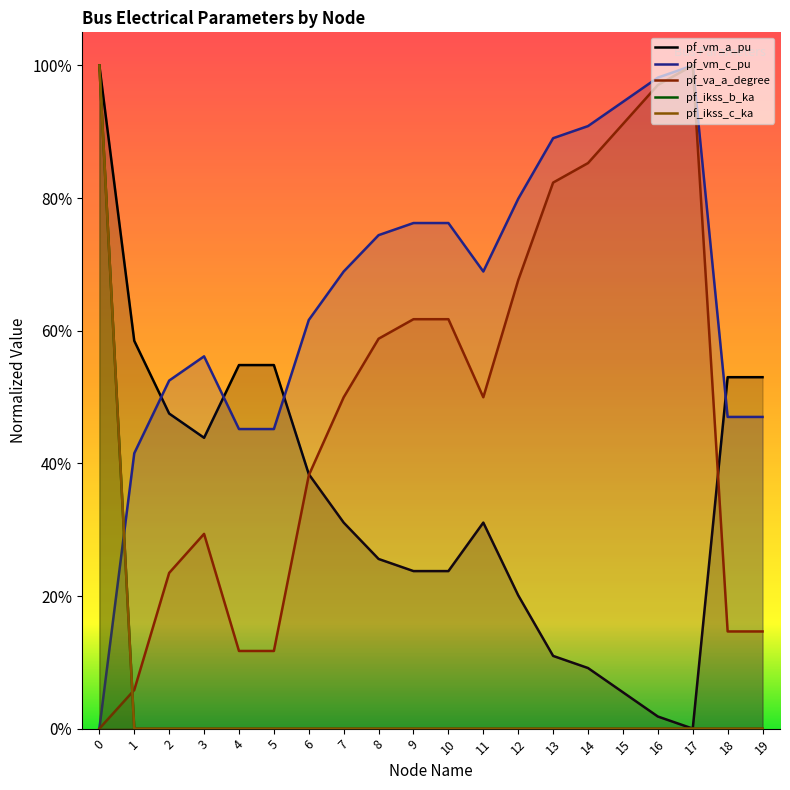

The value of pf_ikss_c_ka at 19 is 0.0. True or false?

True